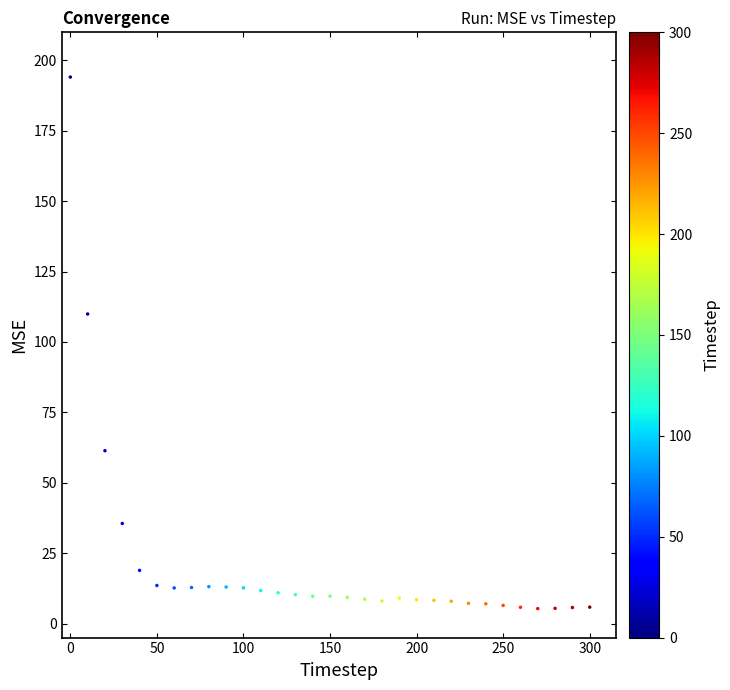

What Y value in the scatter plot is closest to 99?

110.0